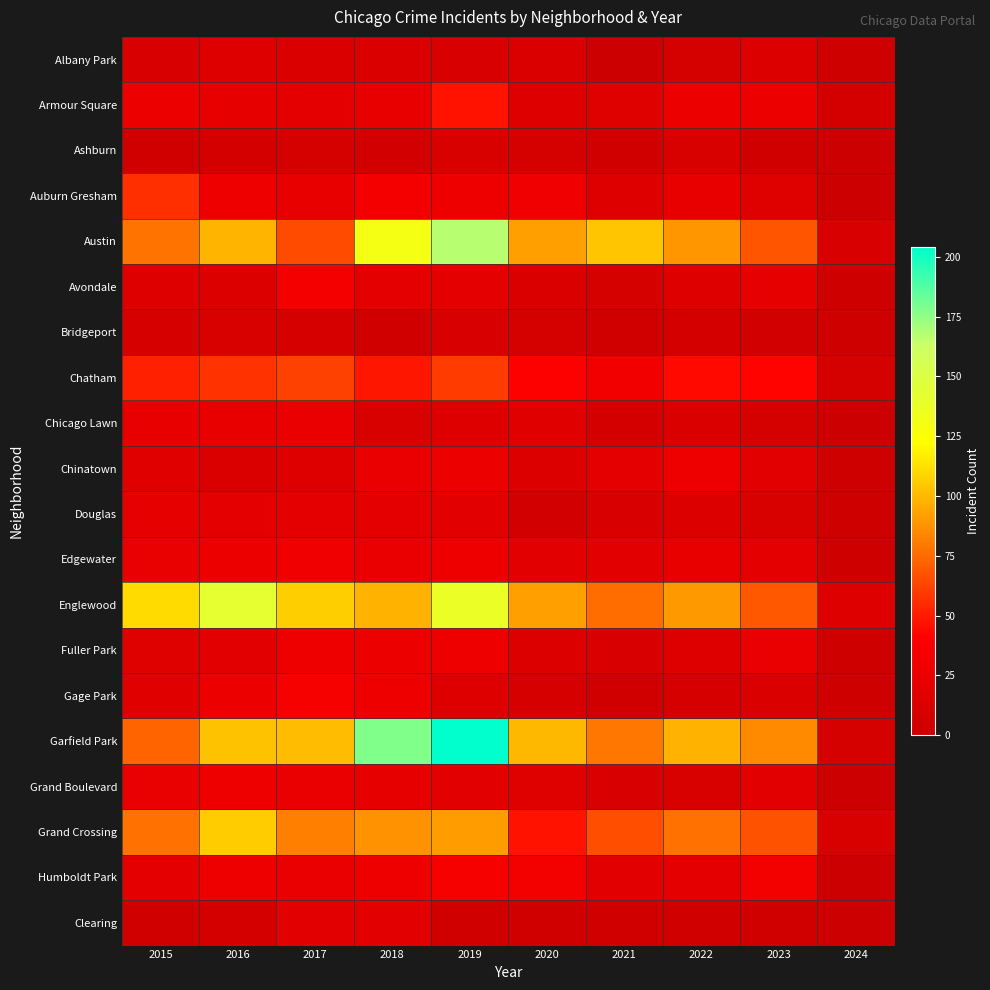

Rank the series at 2024 from lowest to highest value.

Grand Boulevard, Humboldt Park, Ashburn, Auburn Gresham, Chicago Lawn, Clearing, Albany Park, Avondale, Bridgeport, Gage Park, Chinatown, Douglas, Edgewater, Fuller Park, Armour Square, Chatham, Garfield Park, Austin, Grand Crossing, Englewood